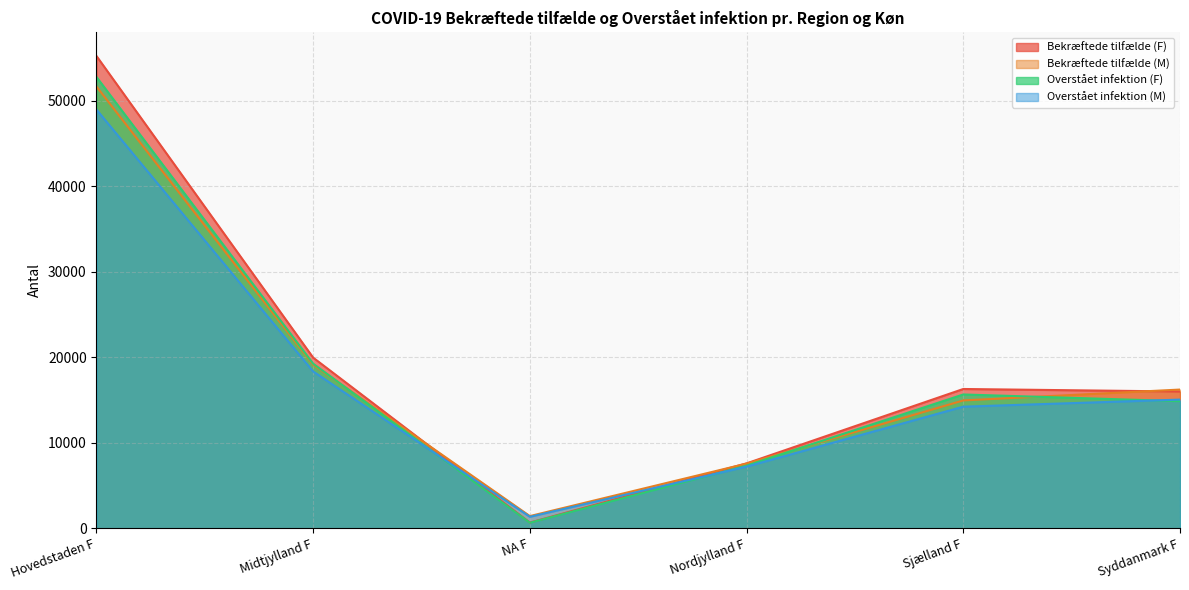

The value of Overstået infektion (M) at Midtjylland F is 10417. True or false?

False